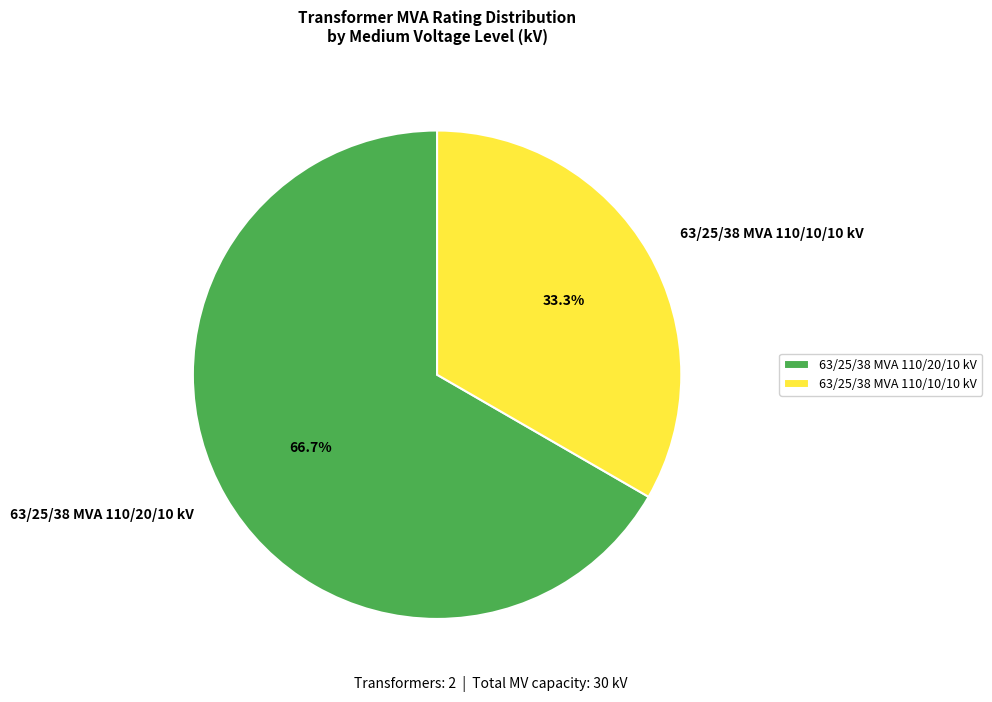

Which has a higher value, 63/25/38 MVA 110/20/10 kV or 63/25/38 MVA 110/10/10 kV?

63/25/38 MVA 110/20/10 kV